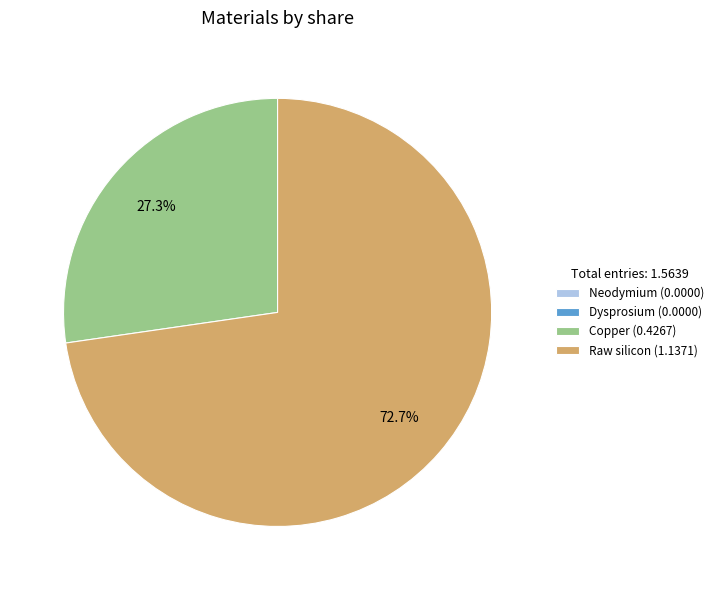

Combined, do Copper (0.4267) and Raw silicon (1.1371) account for over 50%?

Yes